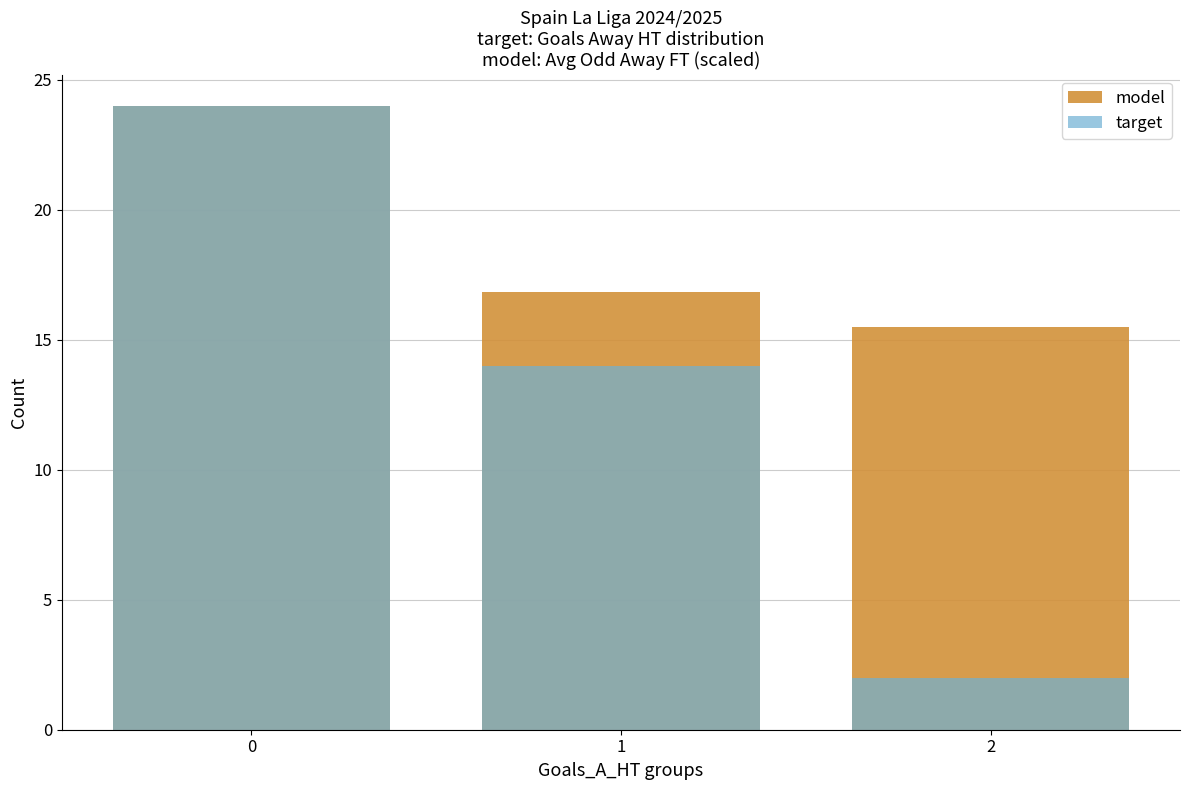

Reading left to right, list all the values displayed in this chart.

model: 24.0	16.9	15.5
target: 24.0	14.0	2.0